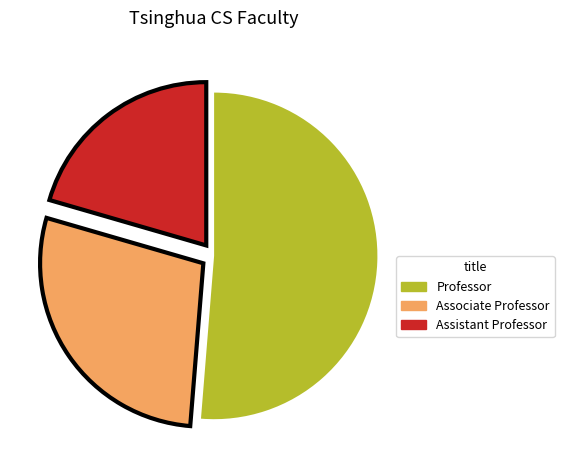

Which slice is the largest?

Professor